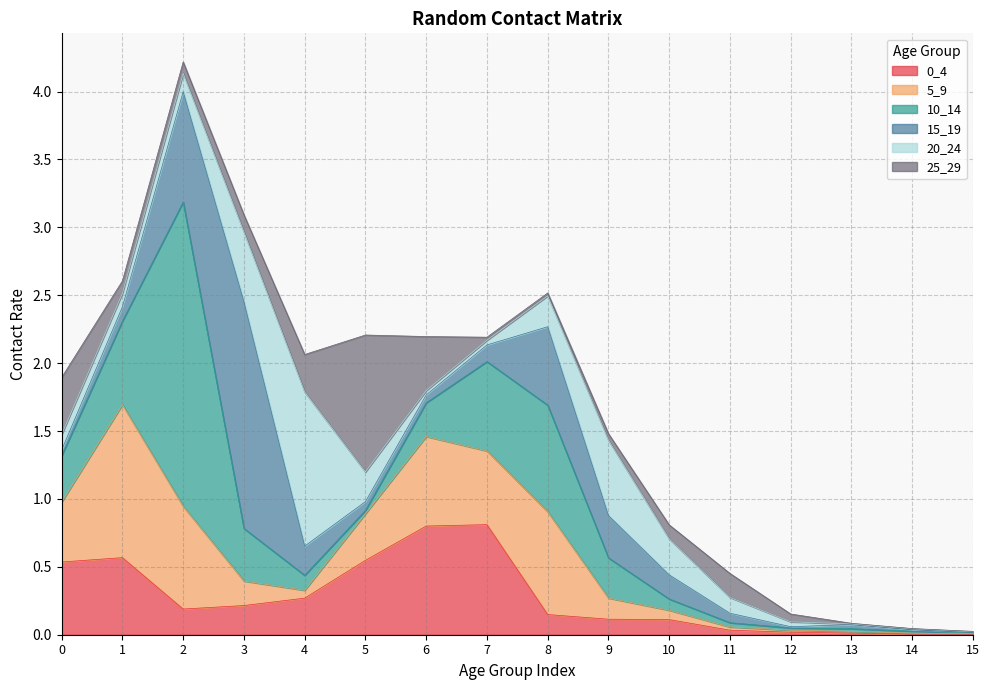

How many interior local peaks does the 5_9 series have?

3